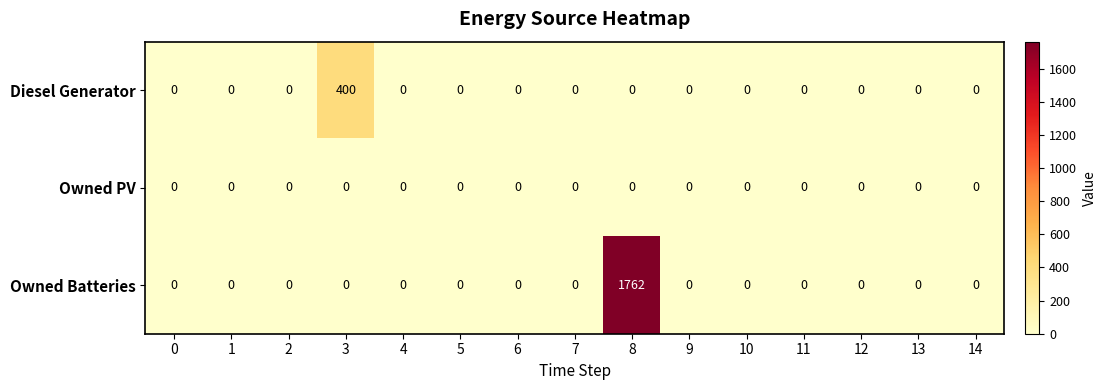

List the series in order of their overall mean, lowest first.

Owned PV, Diesel Generator, Owned Batteries